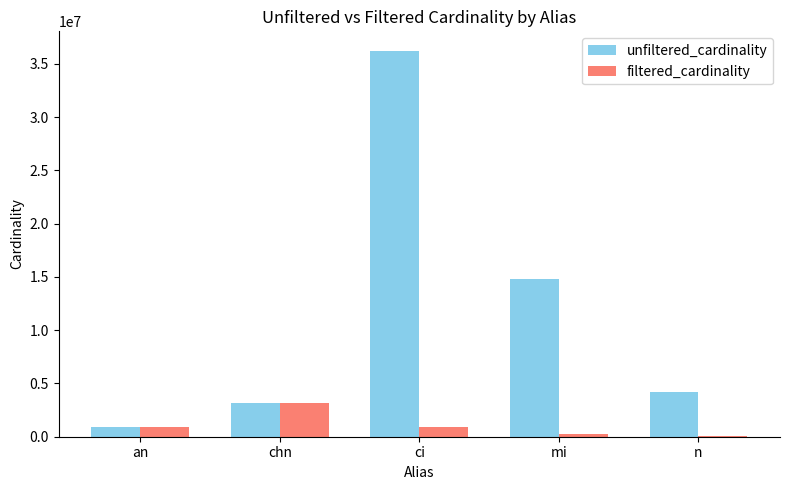

Which series has the largest total across all categories?

unfiltered_cardinality